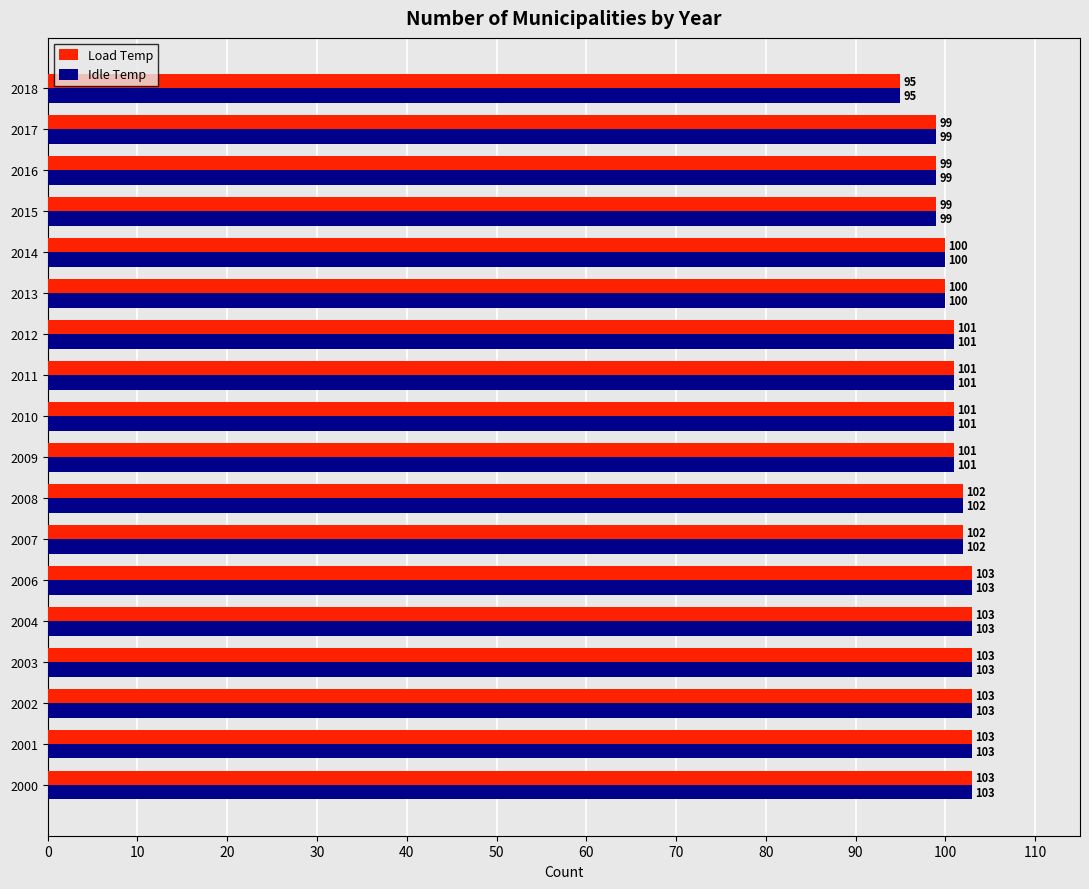

The Idle Temp series shows 100 at 2014. True or false?

True